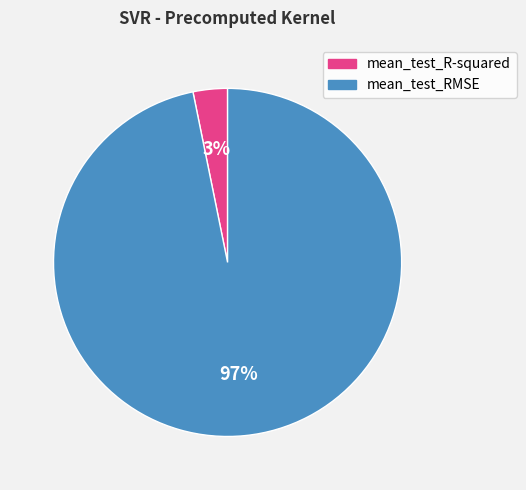

How many segments does this pie chart have?

2